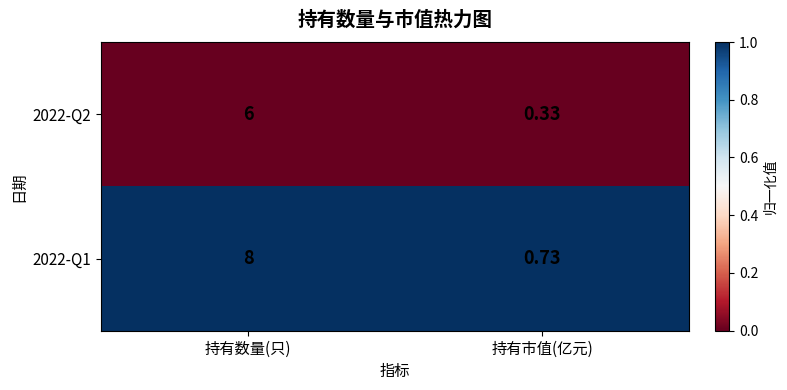

Which series changed the most between 持有数量(只) and 持有市值(亿元)?

2022-Q1